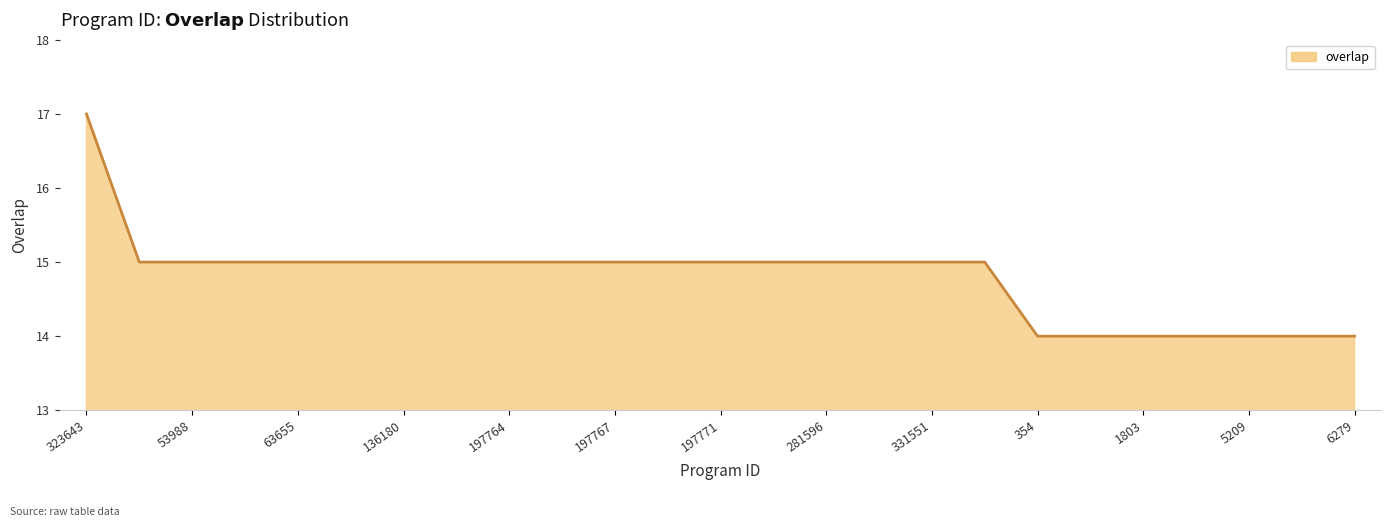

What is the greatest value displayed?

17